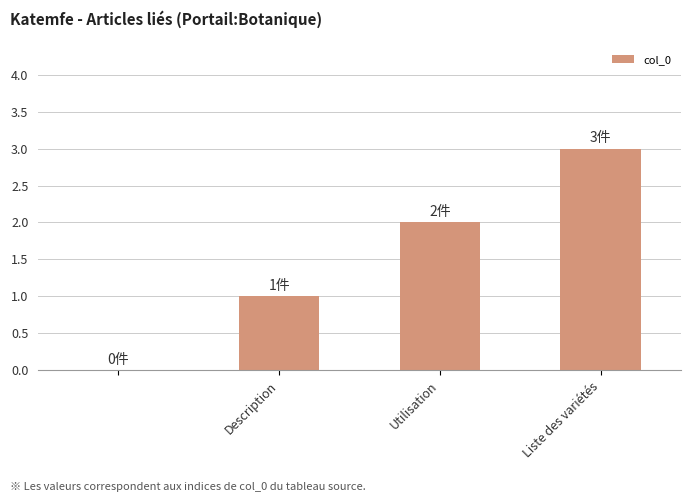

What is the greatest value displayed?

3